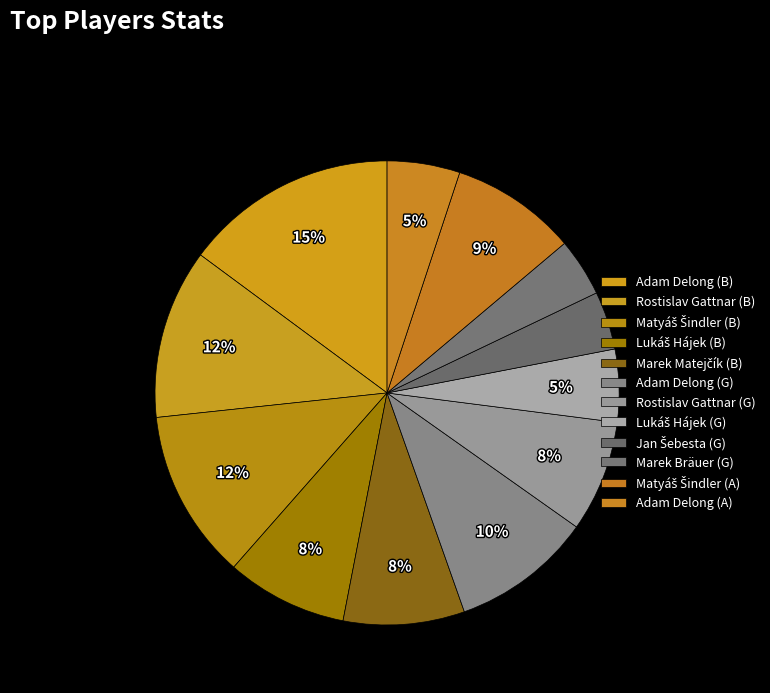

How many segments does this pie chart have?

12